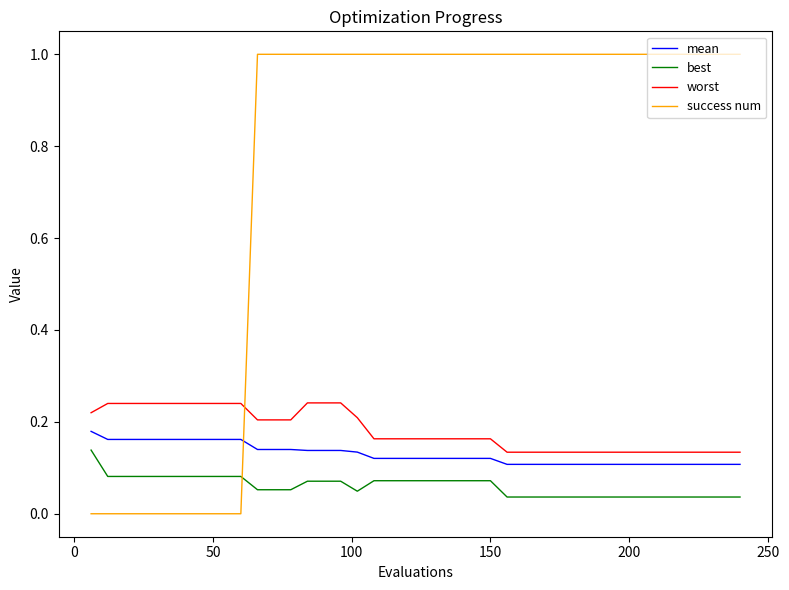

Which series has the widest spread of values?

success num